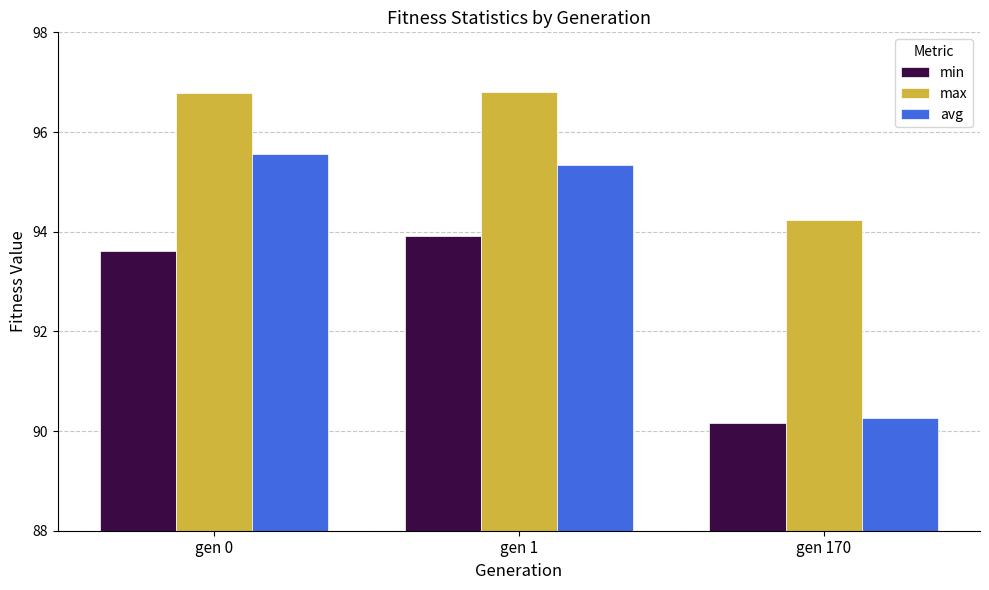

What is the value of the avg bar at the 3rd from the left?

90.3